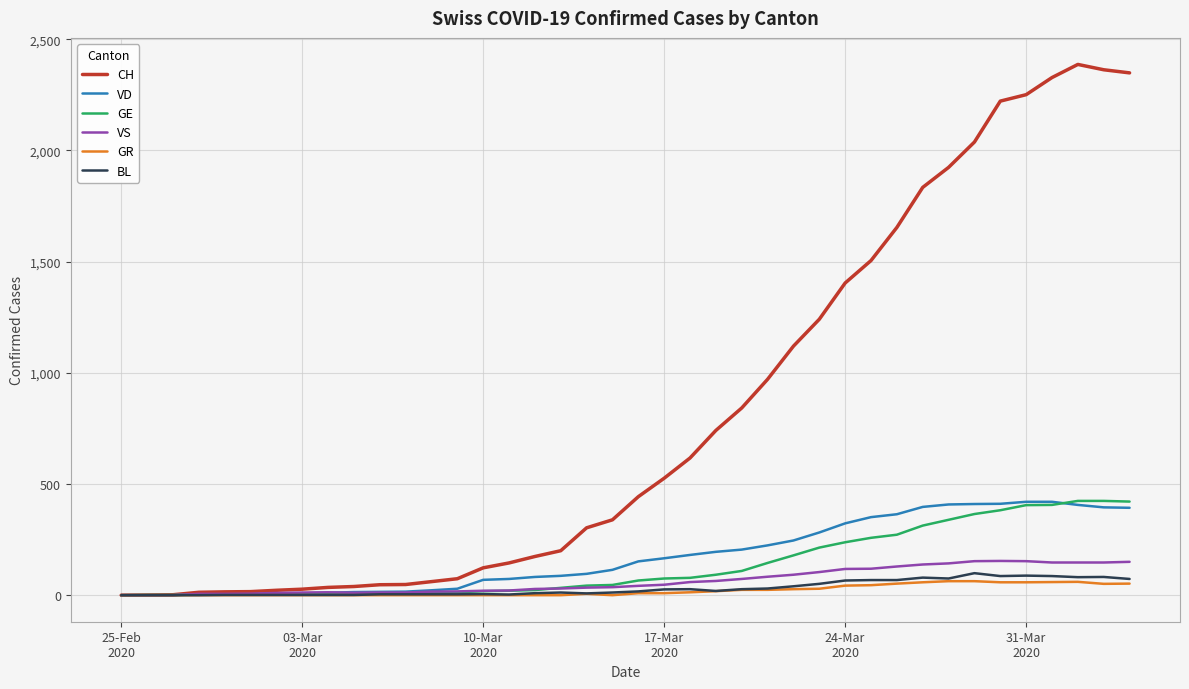

Which series has the largest range (max minus min)?

CH